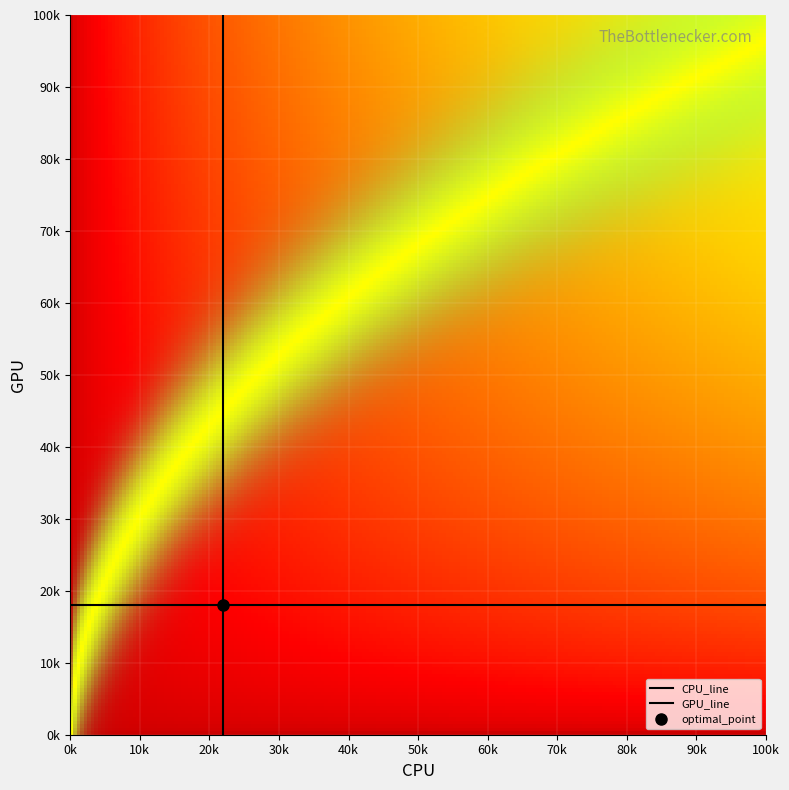

At how many categories does at least one series exceed 9?

2